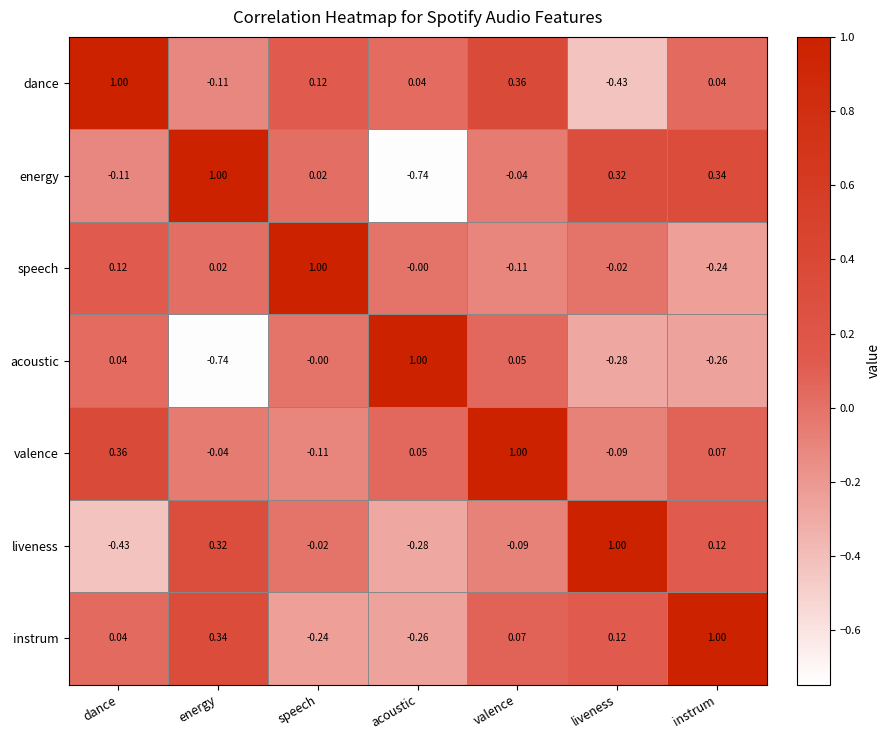

Which category has the highest value in the acoustic series?

acoustic